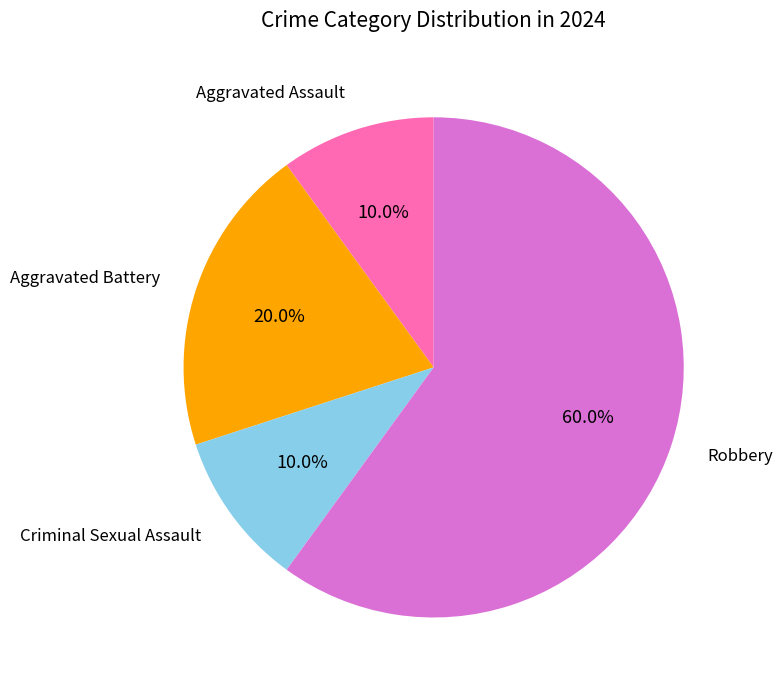

Approximately how many times larger is the value at Aggravated Battery compared to Robbery?

0.3